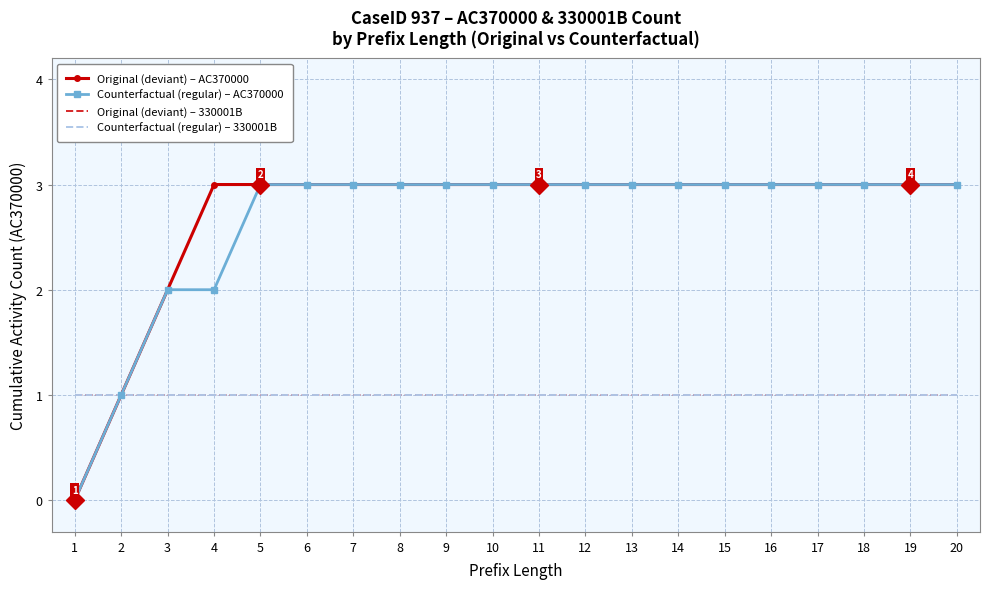

At 12, list the series in order from smallest to largest.

Original (deviant) – 330001B, Counterfactual (regular) – 330001B, Original (deviant) – AC370000, Counterfactual (regular) – AC370000